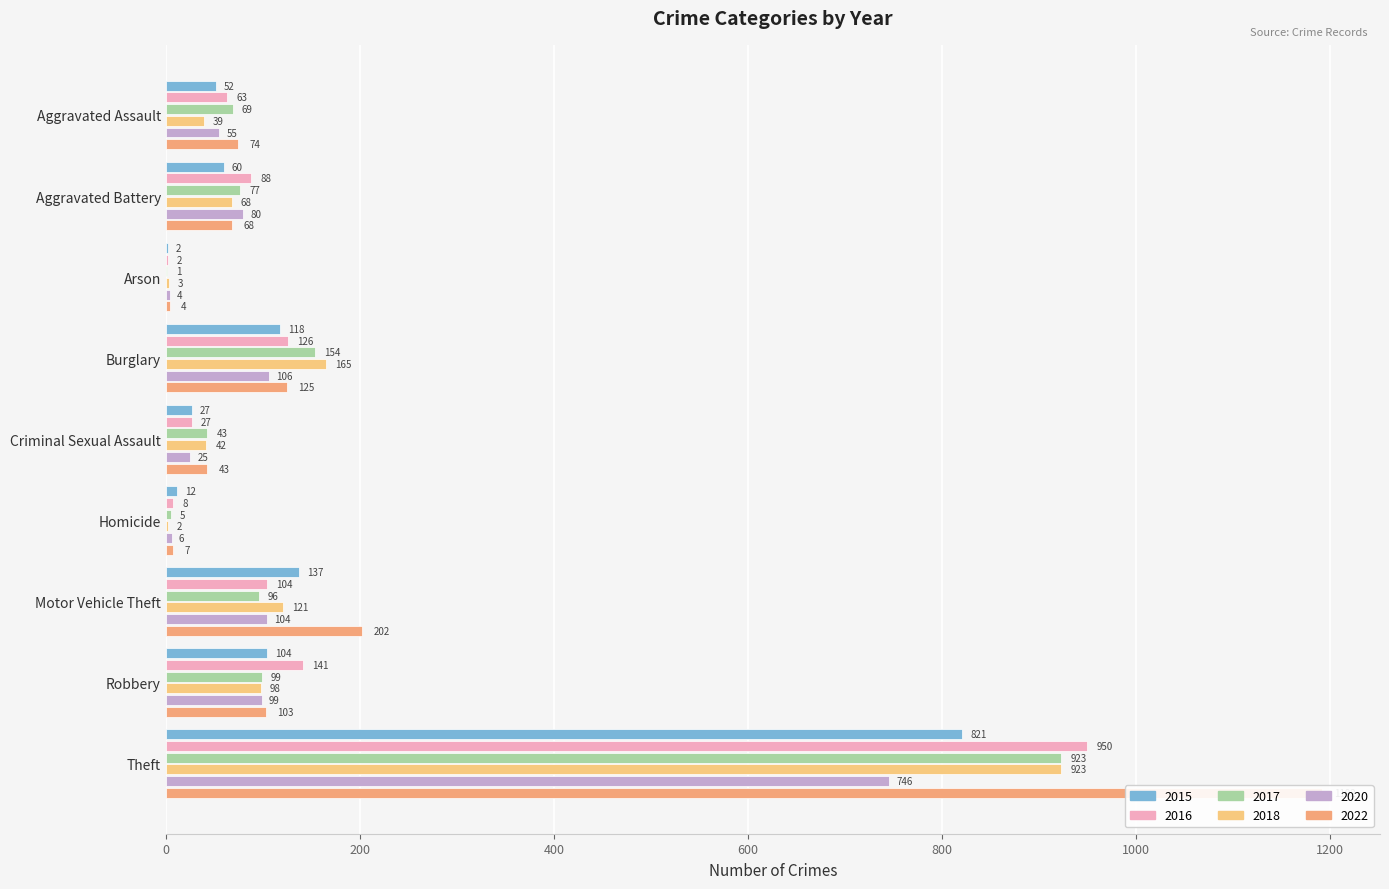

Reading left to right, list all the values displayed in this chart.

2015: Aggravated Assault=52	Aggravated Battery=60	Arson=2	Burglary=118	Criminal Sexual Assault=27	Homicide=12	Motor Vehicle Theft=137	Robbery=104	Theft=821
2016: Aggravated Assault=63	Aggravated Battery=88	Arson=2	Burglary=126	Criminal Sexual Assault=27	Homicide=8	Motor Vehicle Theft=104	Robbery=141	Theft=950
2017: Aggravated Assault=69	Aggravated Battery=77	Arson=1	Burglary=154	Criminal Sexual Assault=43	Homicide=5	Motor Vehicle Theft=96	Robbery=99	Theft=923
2018: Aggravated Assault=39	Aggravated Battery=68	Arson=3	Burglary=165	Criminal Sexual Assault=42	Homicide=2	Motor Vehicle Theft=121	Robbery=98	Theft=923
2020: Aggravated Assault=55	Aggravated Battery=80	Arson=4	Burglary=106	Criminal Sexual Assault=25	Homicide=6	Motor Vehicle Theft=104	Robbery=99	Theft=746
2022: Aggravated Assault=74	Aggravated Battery=68	Arson=4	Burglary=125	Criminal Sexual Assault=43	Homicide=7	Motor Vehicle Theft=202	Robbery=103	Theft=1192